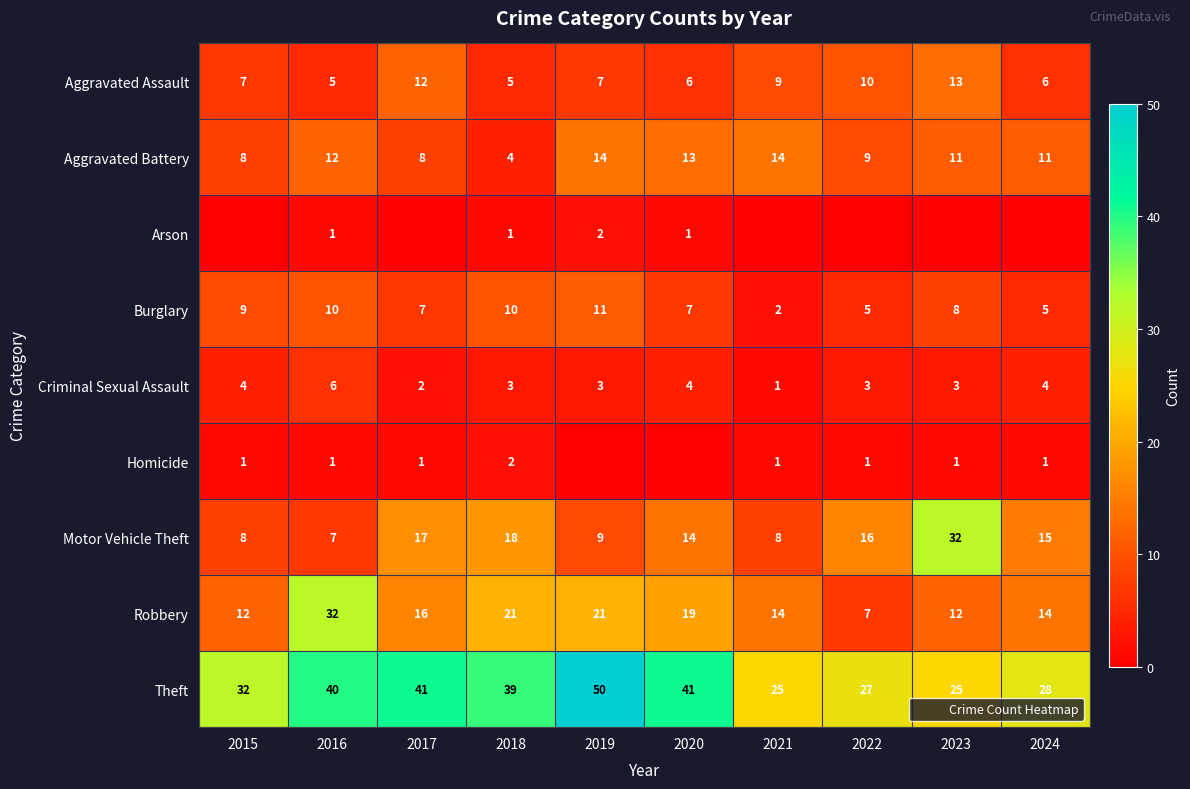

Rank the series at 2022 from highest to lowest value.

Theft, Motor Vehicle Theft, Aggravated Assault, Aggravated Battery, Robbery, Burglary, Criminal Sexual Assault, Homicide, Arson